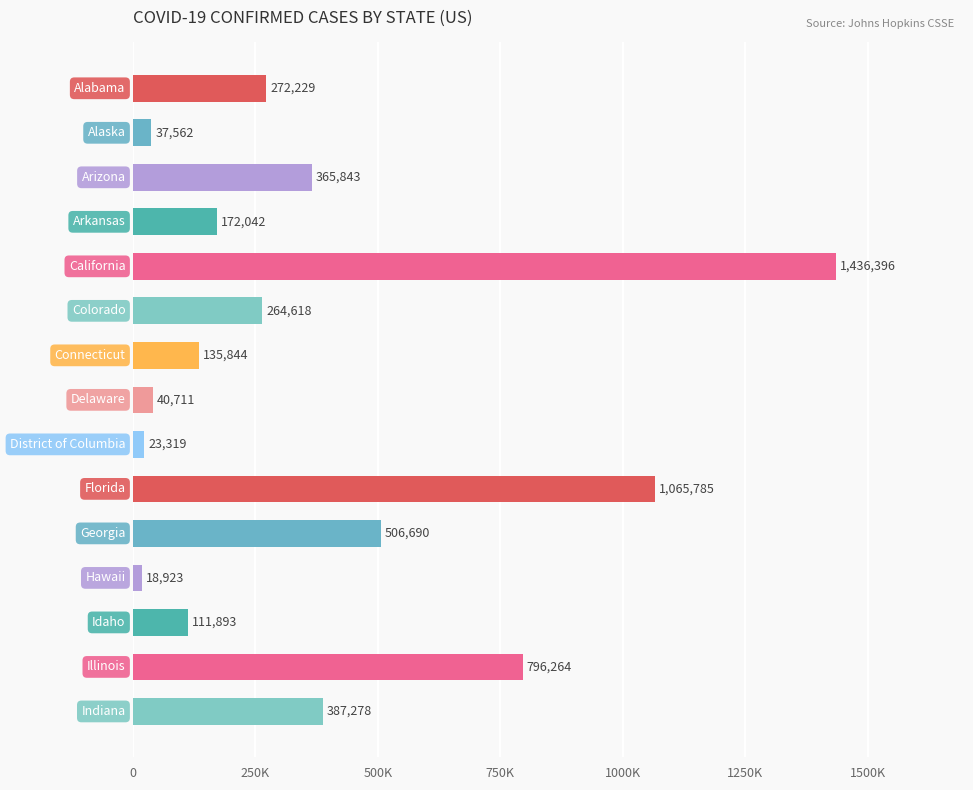

Are the bars horizontal?

Yes